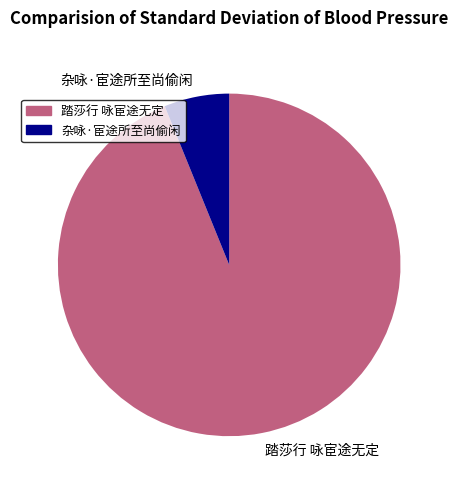

Which category has the smallest portion of the pie?

杂咏·宦途所至尚偷闲